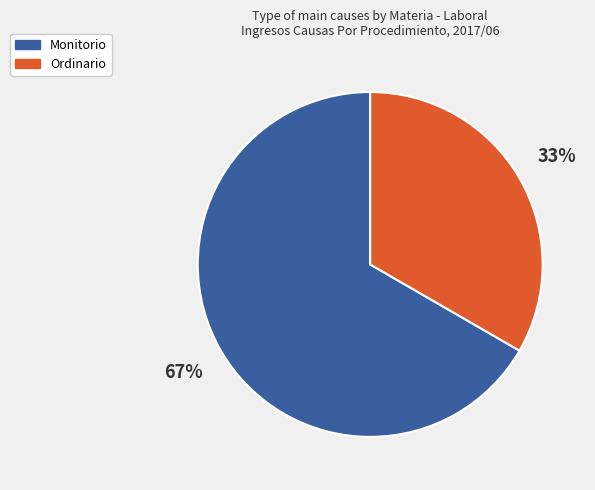

Is the sum of Monitorio and Ordinario greater than half?

Yes